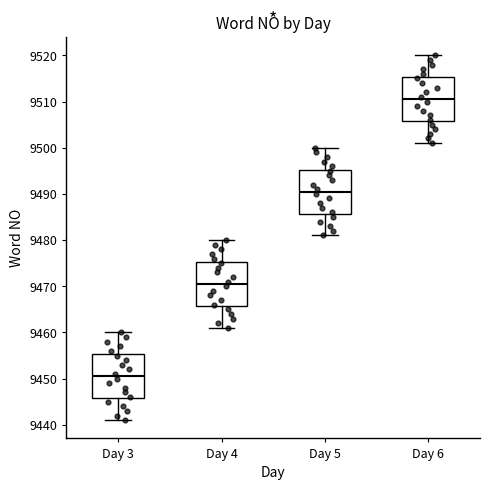

Reading left to right, transcribe this box plot: for each box, give where its median line is, the range the box spans, and where its two whiskers end, as read against the y-axis. The values are not printed on the chart, so give them approximately, as read against the axis.

Day 3: median 9451, box 9446 to 9455, whiskers 9441 to 9460
Day 4: median 9471, box 9466 to 9475, whiskers 9461 to 9480
Day 5: median 9491, box 9486 to 9495, whiskers 9481 to 9500
Day 6: median 9511, box 9506 to 9515, whiskers 9501 to 9520